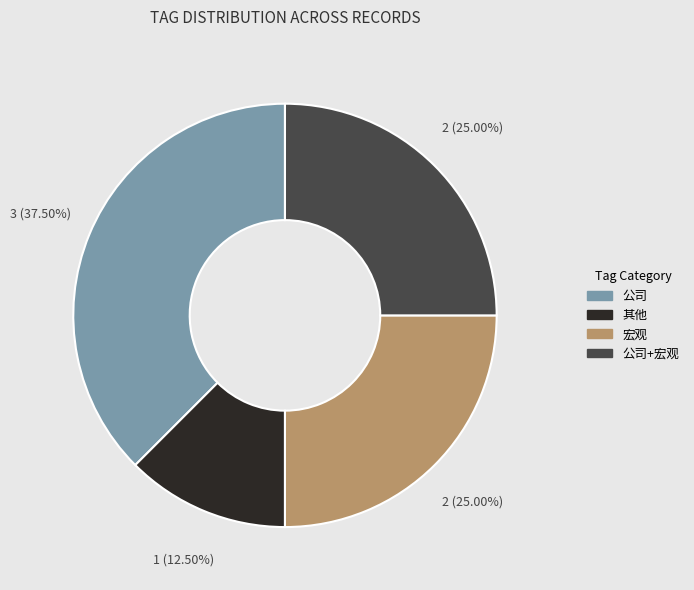

Is there any slice that represents more than half of the pie?

No